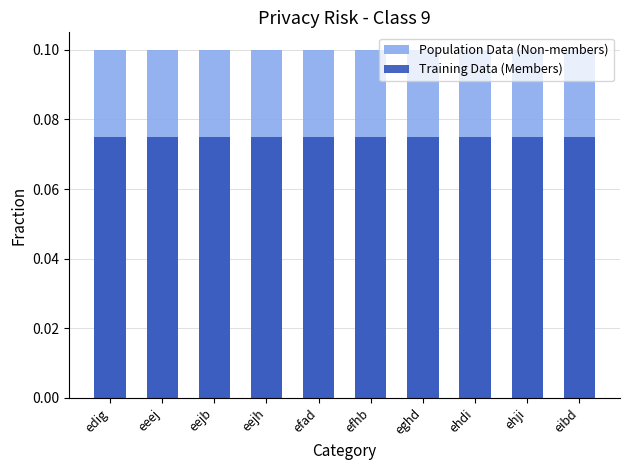

List the labels in order of Training Data (Members) value, smallest first.

edig, eeej, eejb, eejh, efad, efhb, eghd, ehdi, ehji, eibd